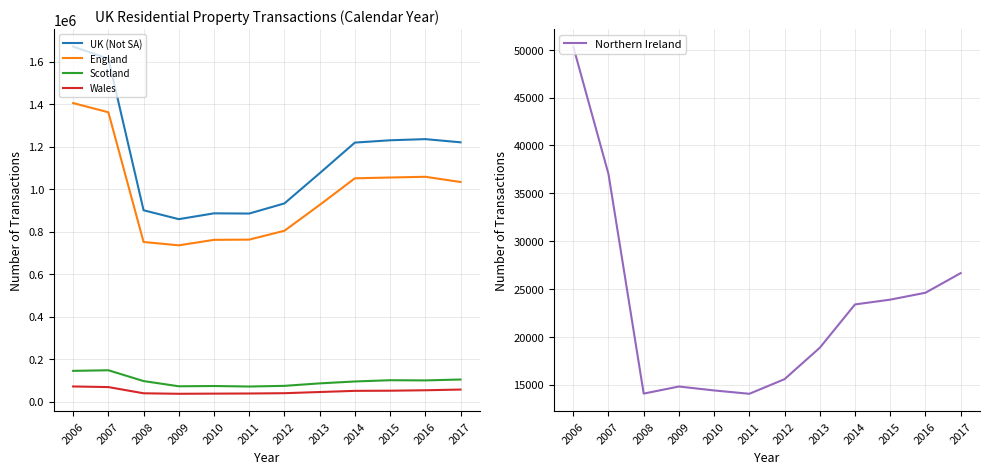

What is the value of the England point at the 5th from the left?

761000